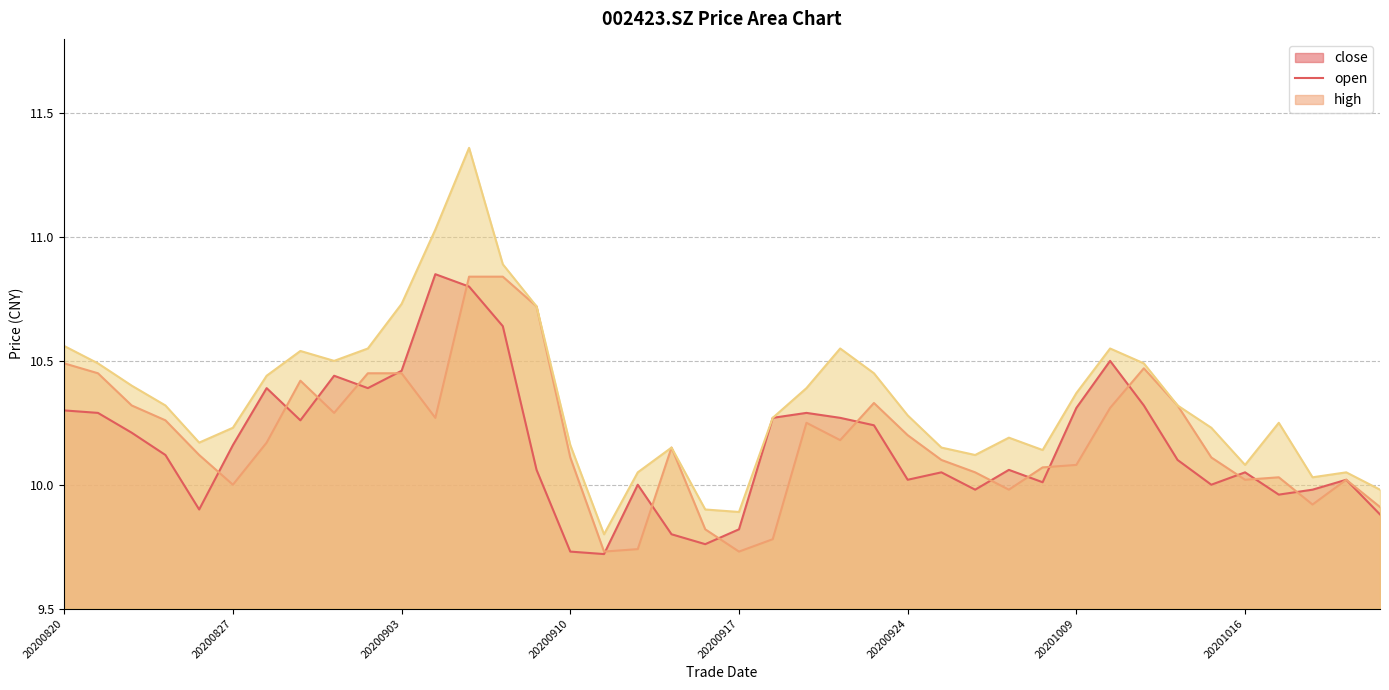

What is the smallest value displayed?

9.7